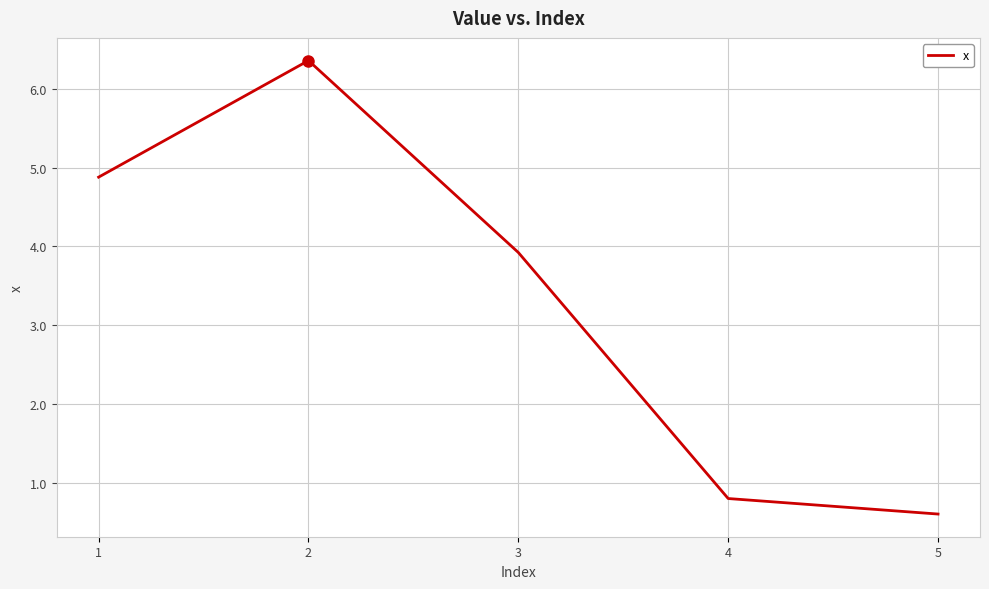

What is the maximum value shown in the chart?

6.4